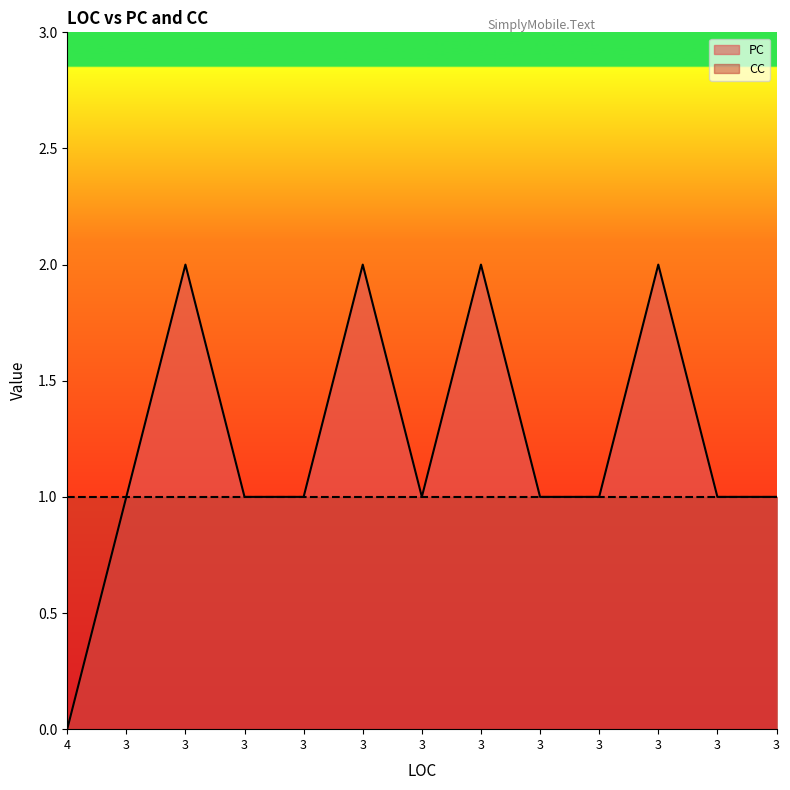

How many data points does each series have?

13